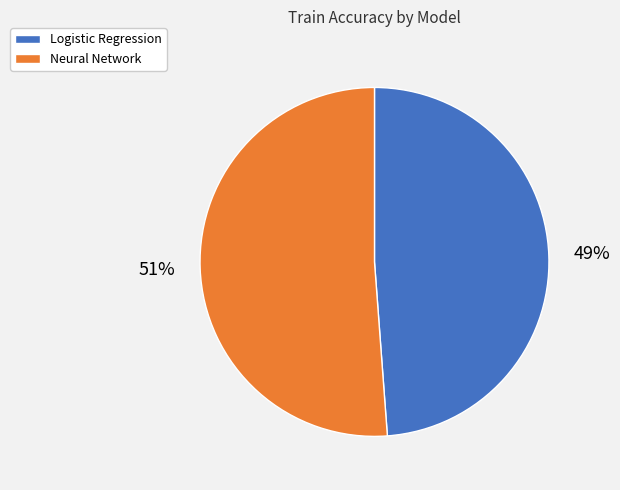

To the nearest percent, what portion does Neural Network represent?

51%